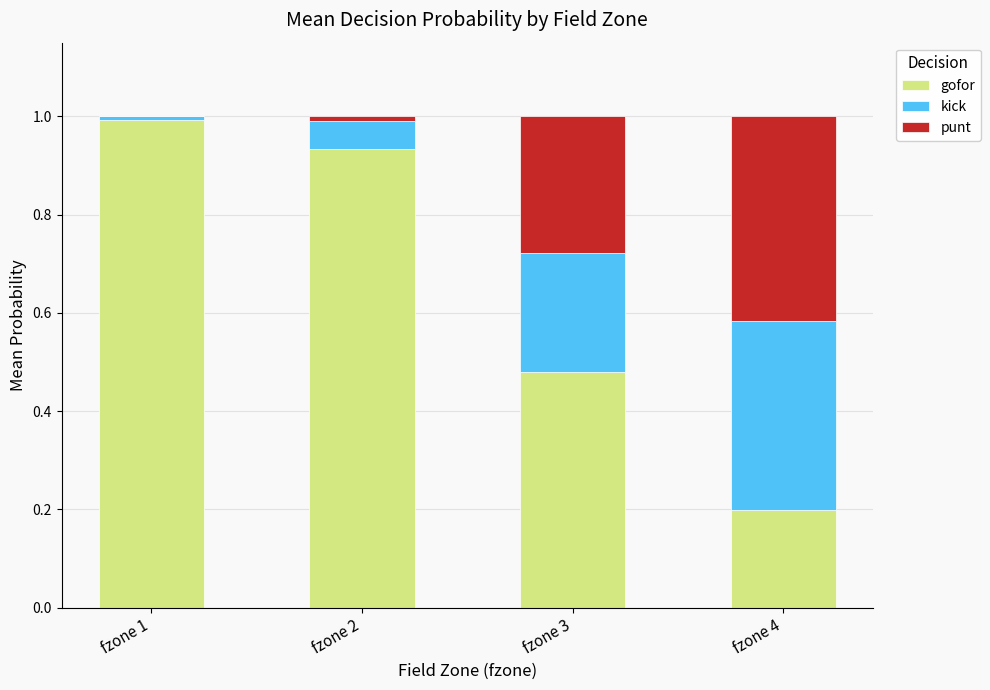

What is the sum of all gofor values?

2.6